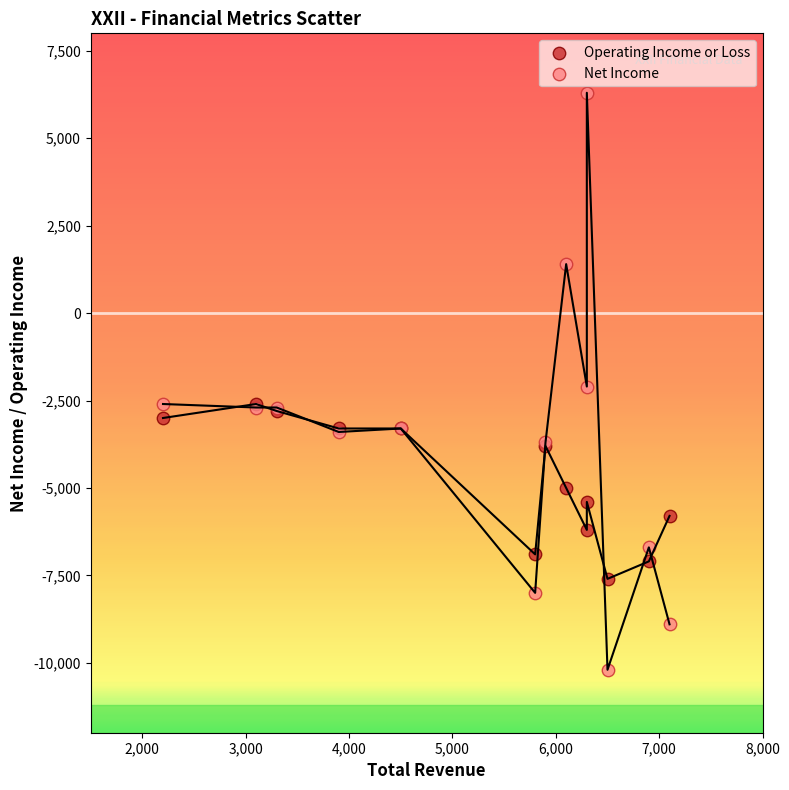

What are all the series names shown in the legend?

Operating Income or Loss, Net Income